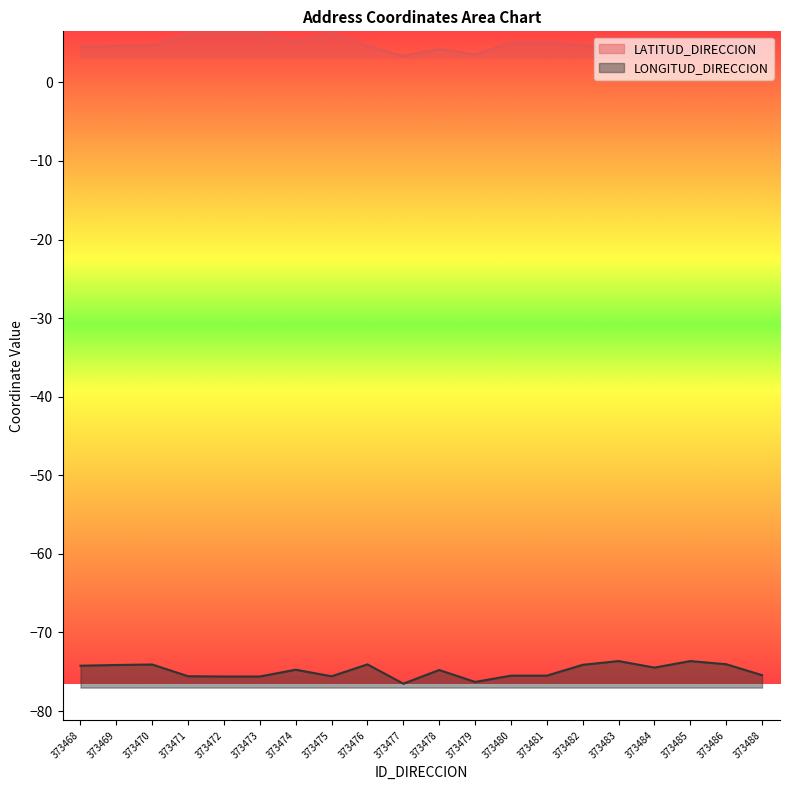

True or false: LONGITUD_DIRECCION and LATITUD_DIRECCION cross at least once.

False